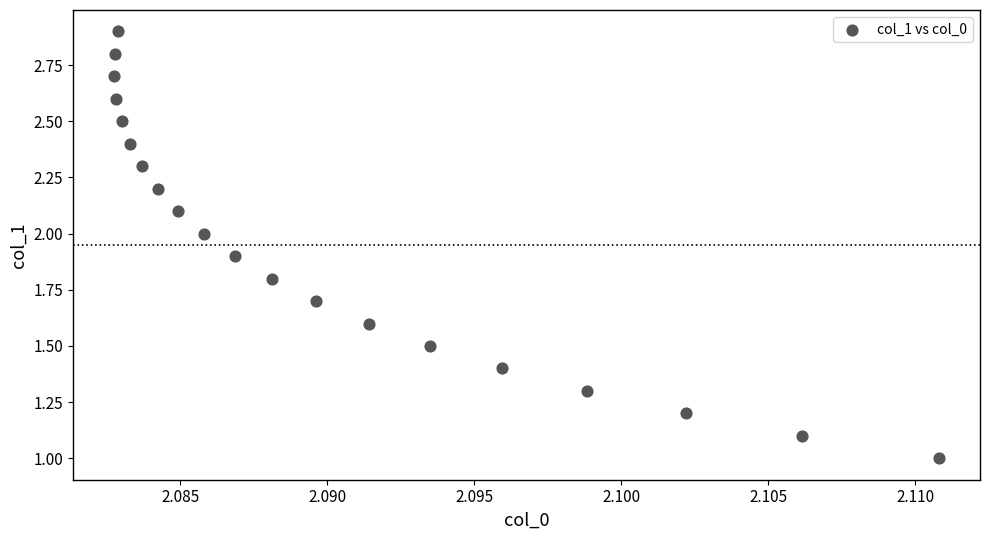

What is the range of Y values (max minus min)?

1.9